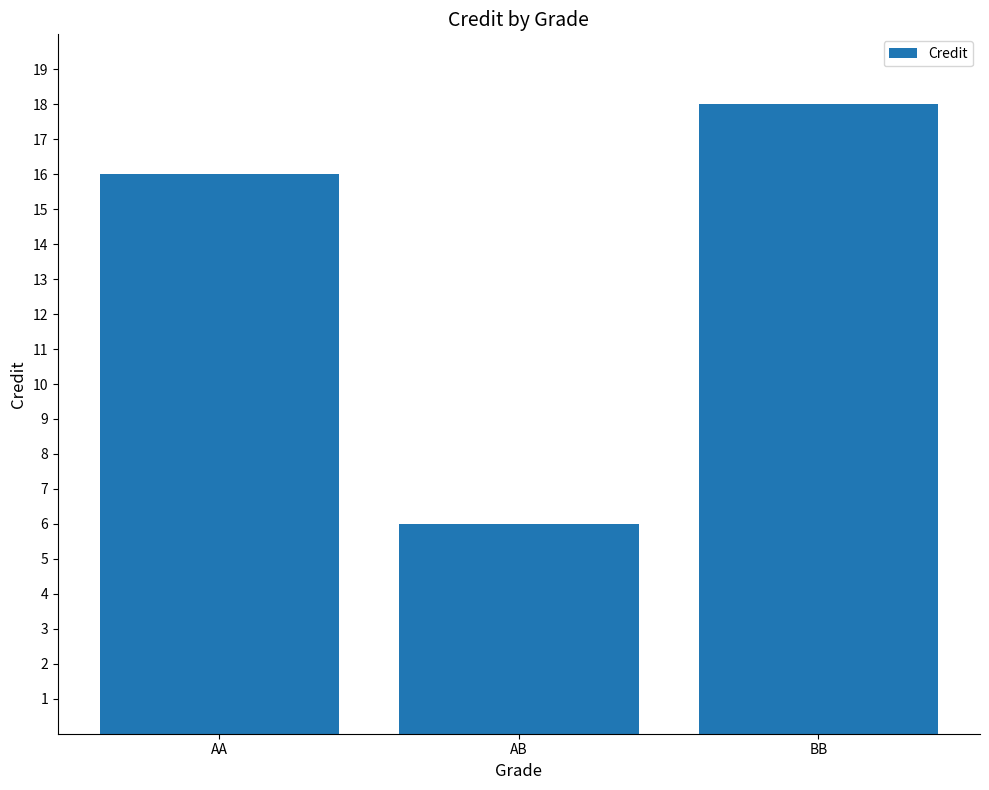

What is the value of the 2nd bar from the left?

6